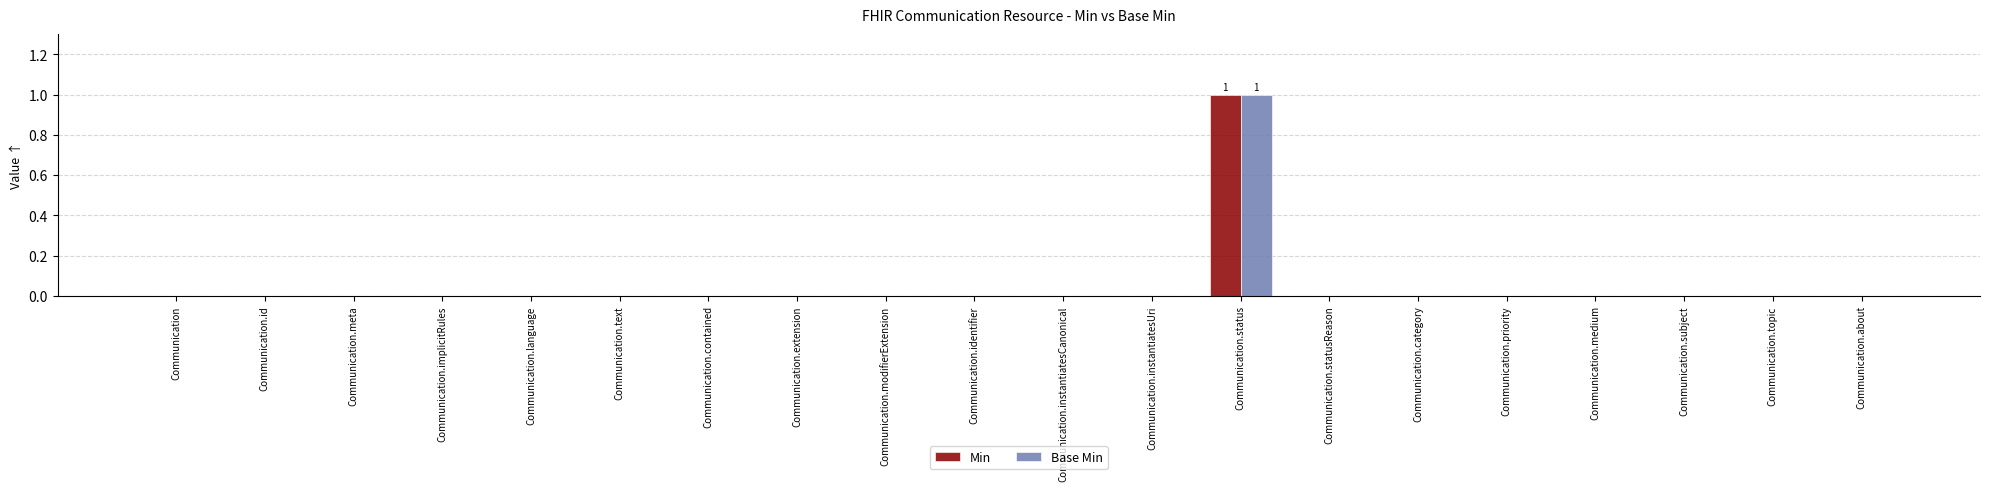

At which category does the chart reach its peak across all series?

Communication.status